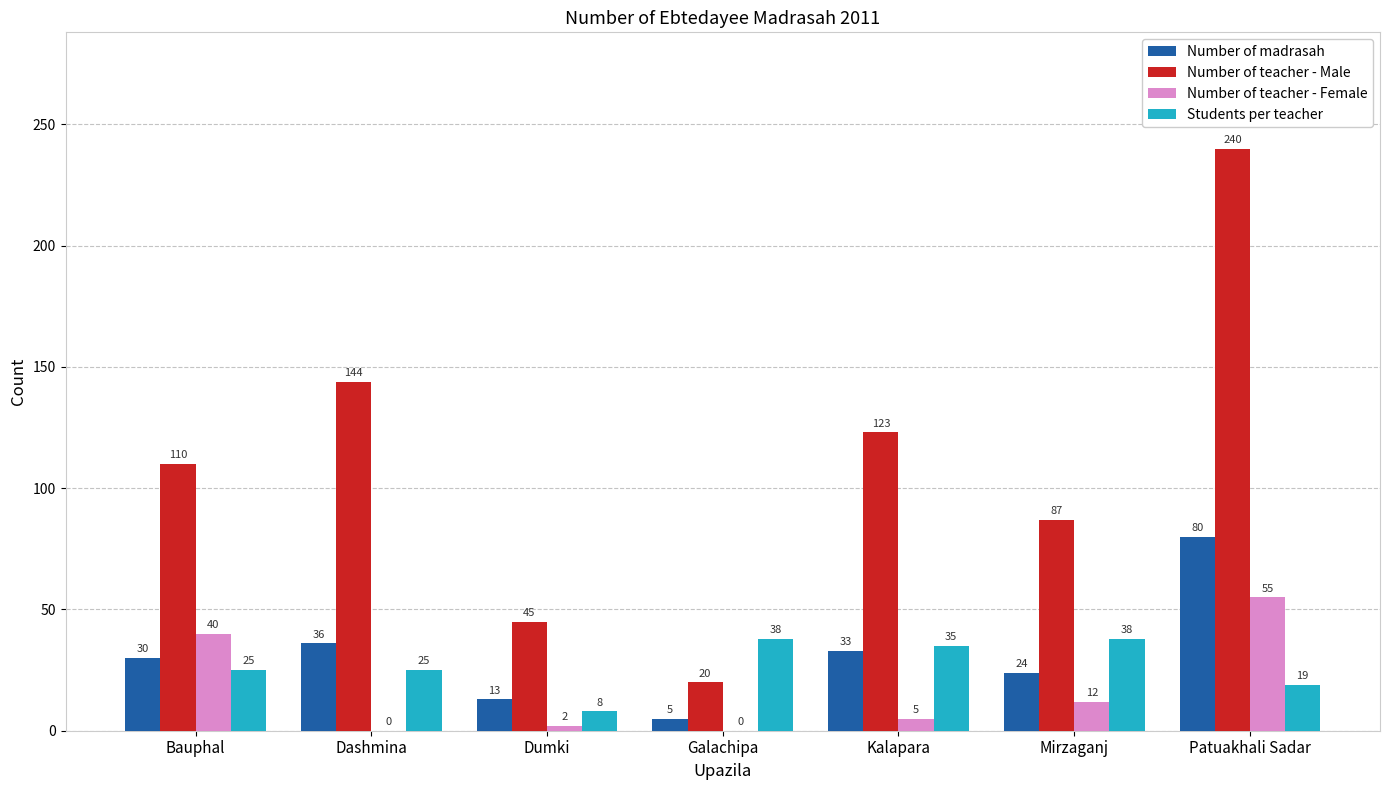

Reading right to left, what are all the values shown in this chart?

Number of madrasah: 80	24	33	5	13	36	30
Number of teacher - Male: 240	87	123	20	45	144	110
Number of teacher - Female: 55	12	5	0	2	0	40
Students per teacher: 19	38	35	38	8	25	25